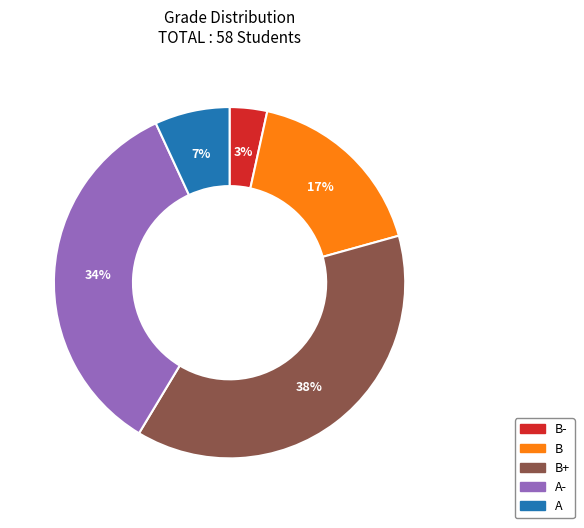

How many slices are in this pie chart?

5